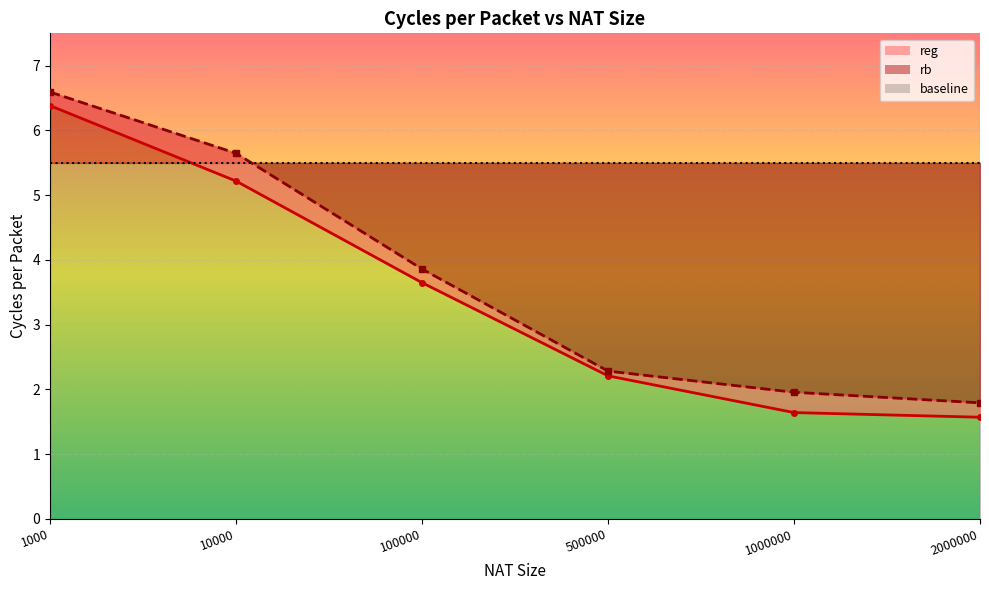

True or false: reg has a value of 1.6 at 2000000.

True